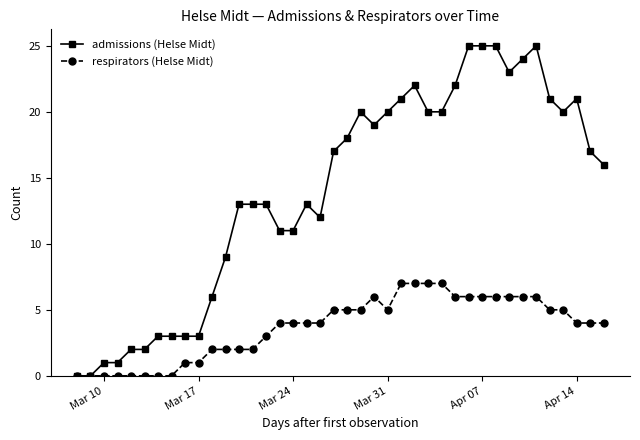

List the series in order of their peak value, highest first.

admissions (Helse Midt), respirators (Helse Midt)